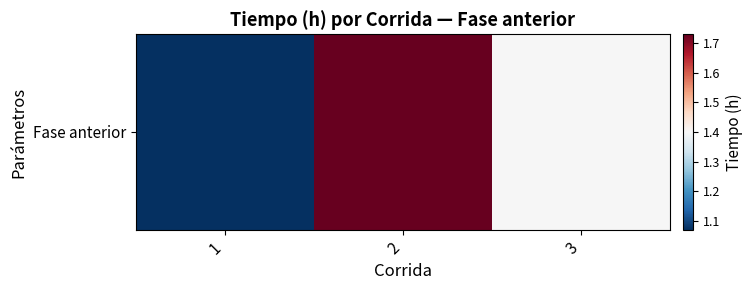

List the labels in order of value, smallest first.

1, 3, 2